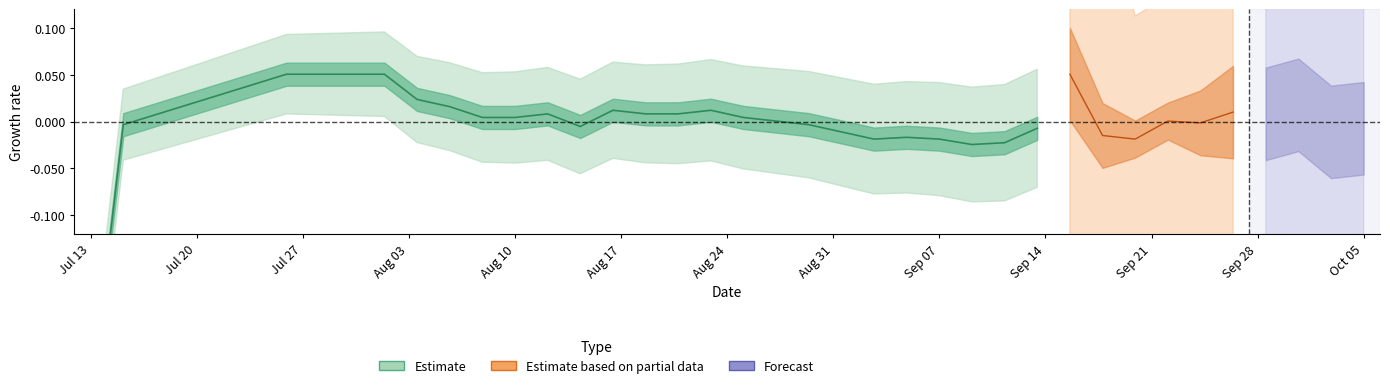

Does the chart display data point markers on the line(s)?

No